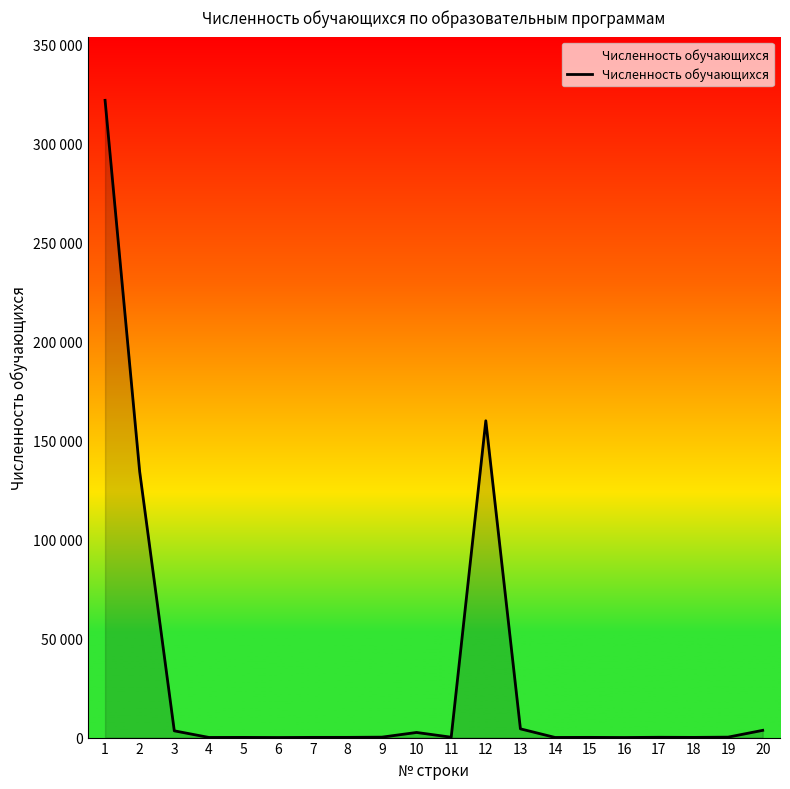

True or false: the data has more than 1 interior local peaks.

True